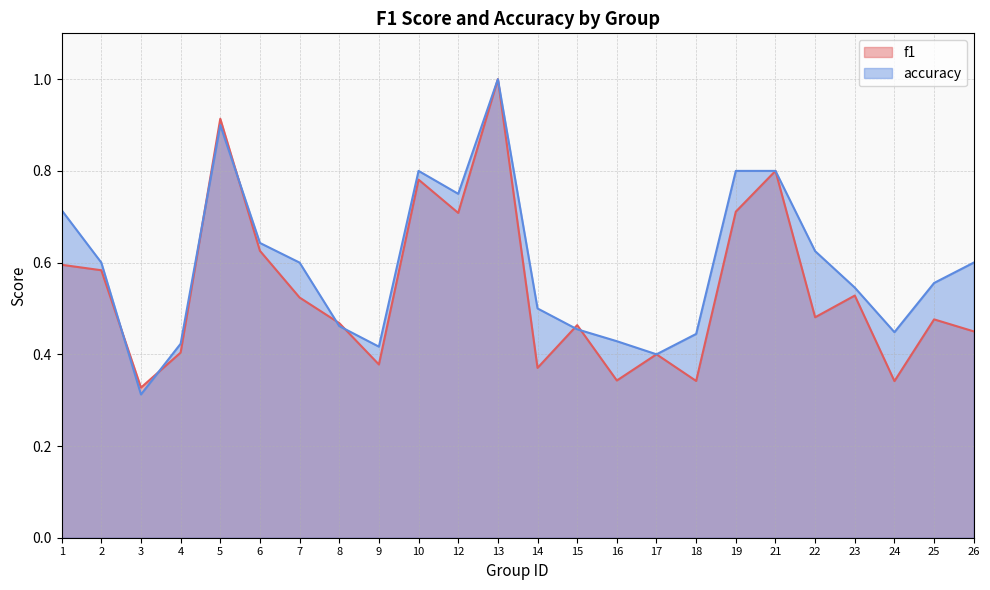

What are all the series names shown in the legend?

f1, accuracy